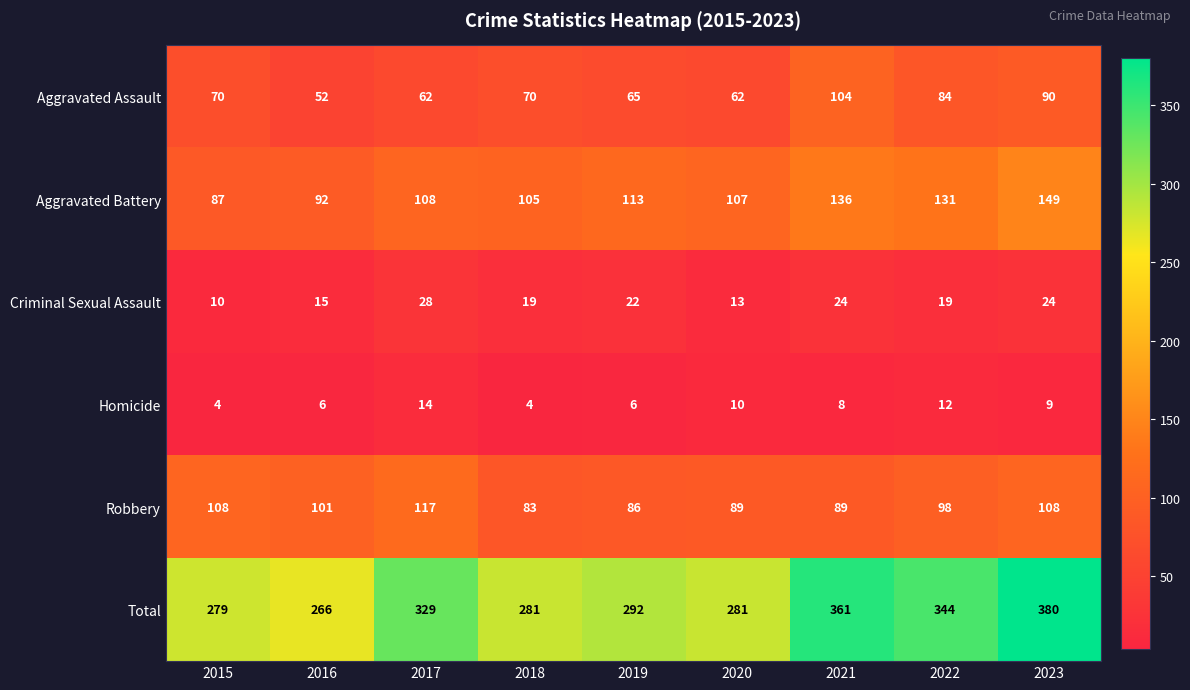

The Criminal Sexual Assault series shows 13 at 2020. True or false?

True